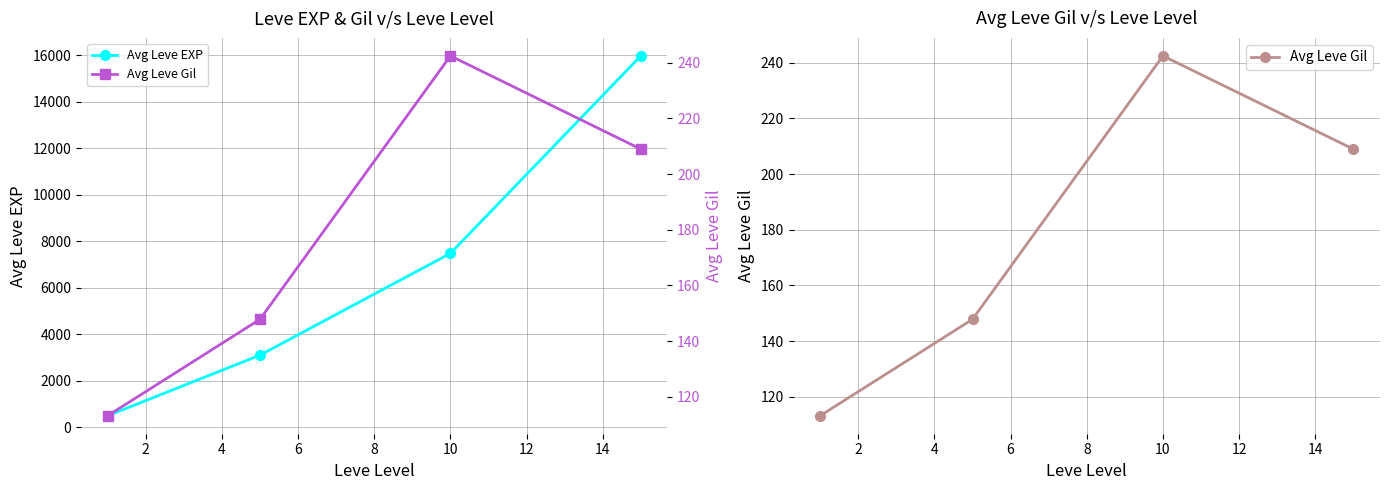

True or false: Avg Leve EXP has more than 2 points higher than both neighbors.

False